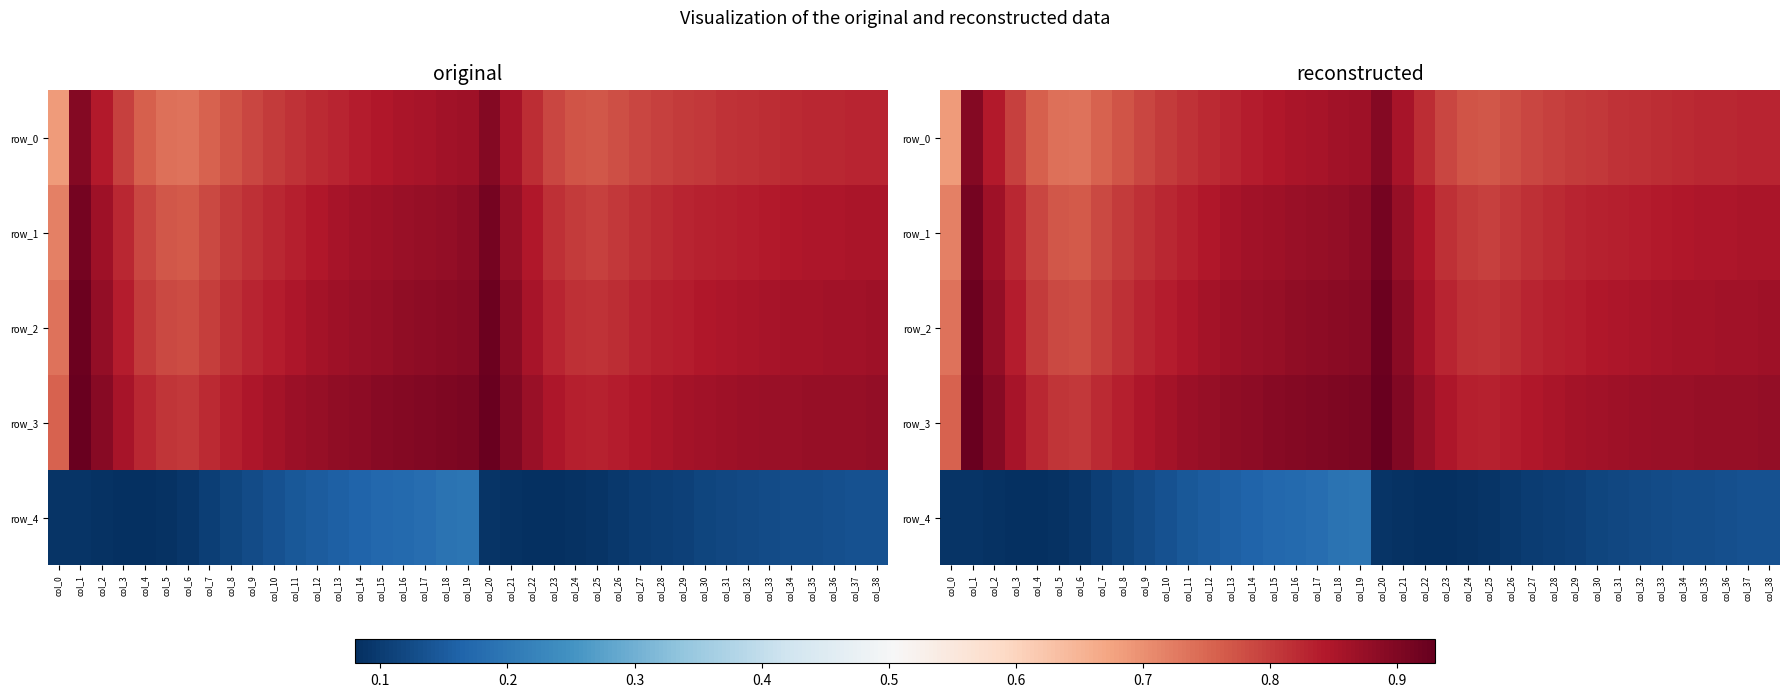

The value of row_4 at col_14 is 0.0. True or false?

False